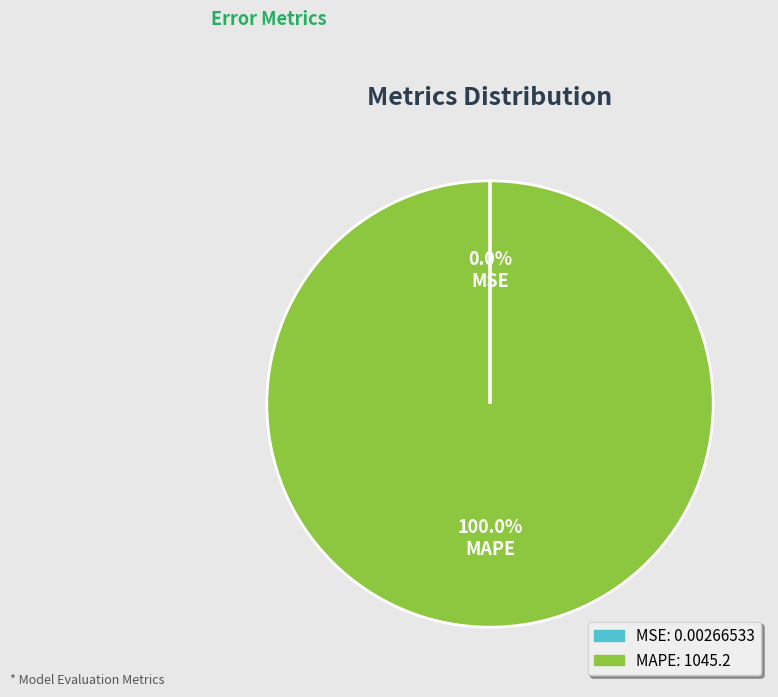

Is there any slice that represents more than half of the pie?

Yes